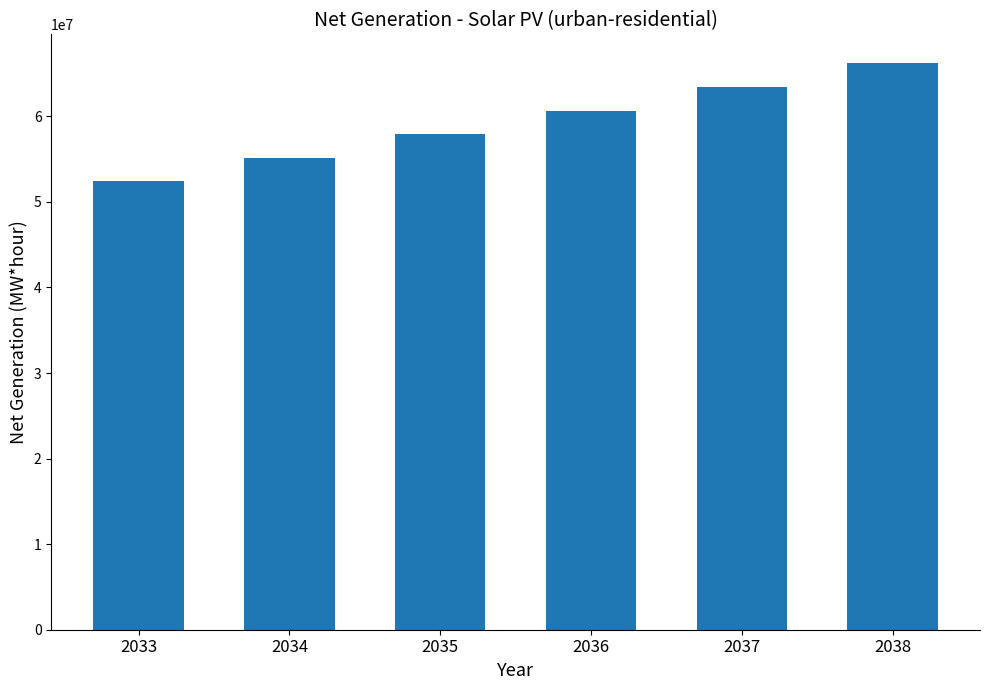

Reading left to right, what are all the values shown in this chart?

52477610.8	55184090.3	57916352.0	60668779.5	63454623.5	66274167.0